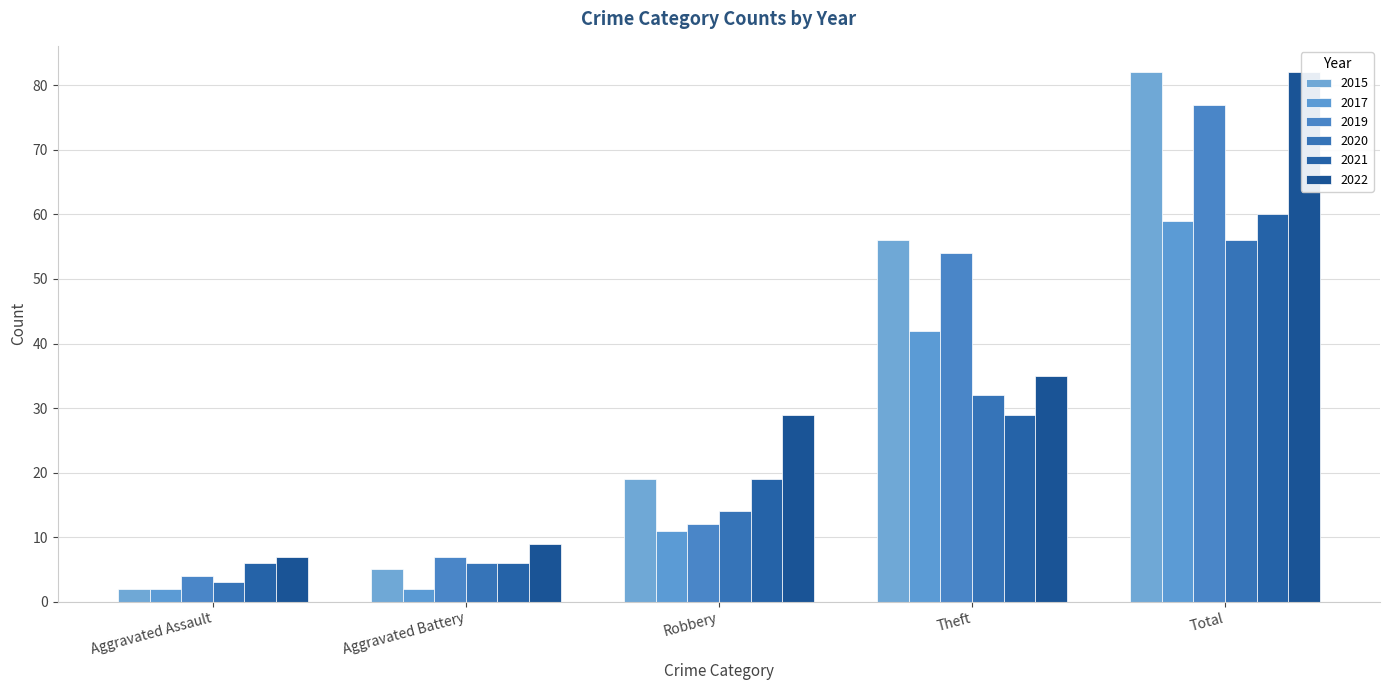

How many bars are there in total?

30